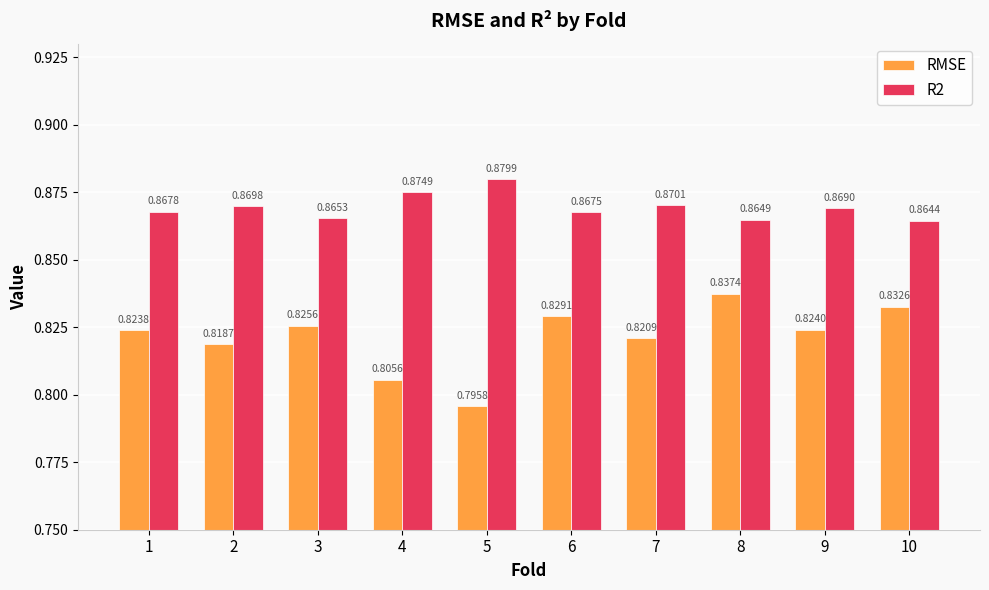

List the labels in order of R2 value, smallest first.

10, 8, 3, 6, 1, 9, 2, 7, 4, 5